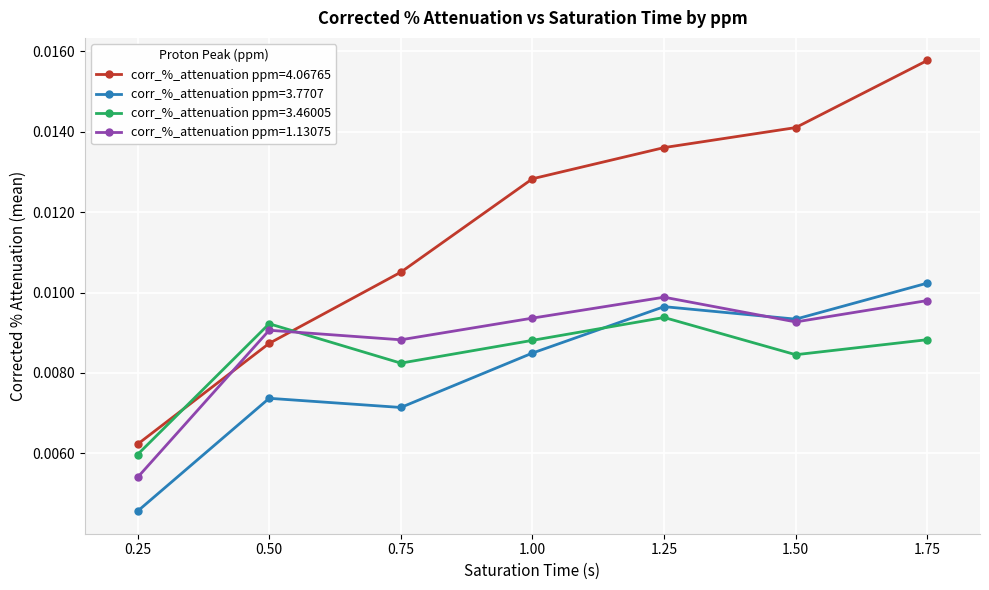

At which category does the chart reach its peak across all series?

1.75